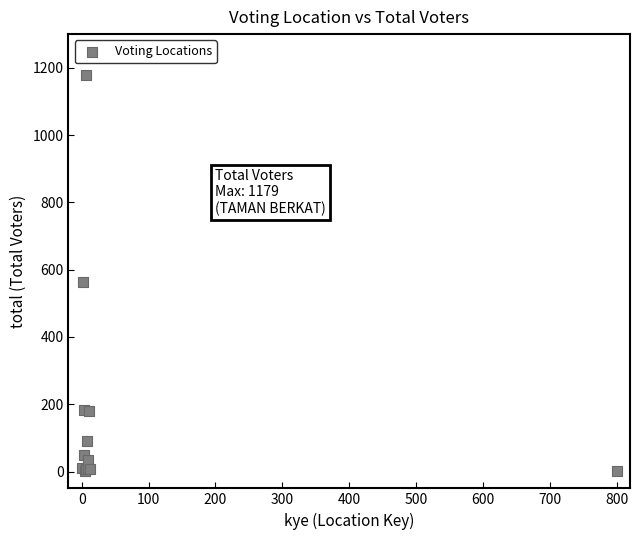

What Y value in the scatter plot is closest to 590?

564